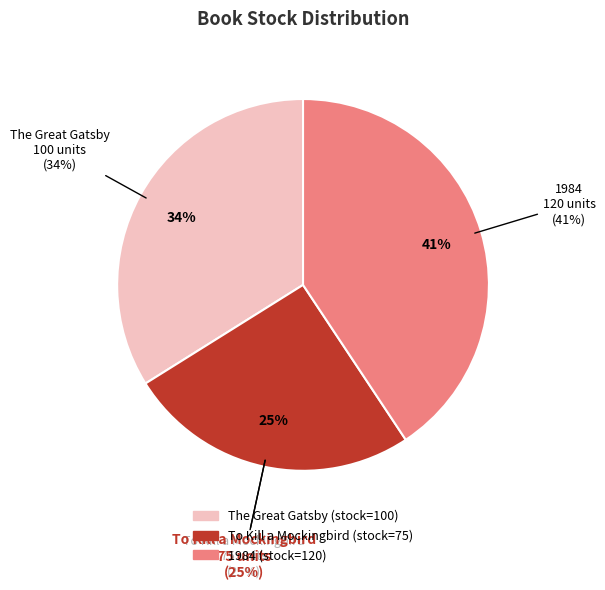

To the nearest percent, what percentage of the pie is 1984?

41%